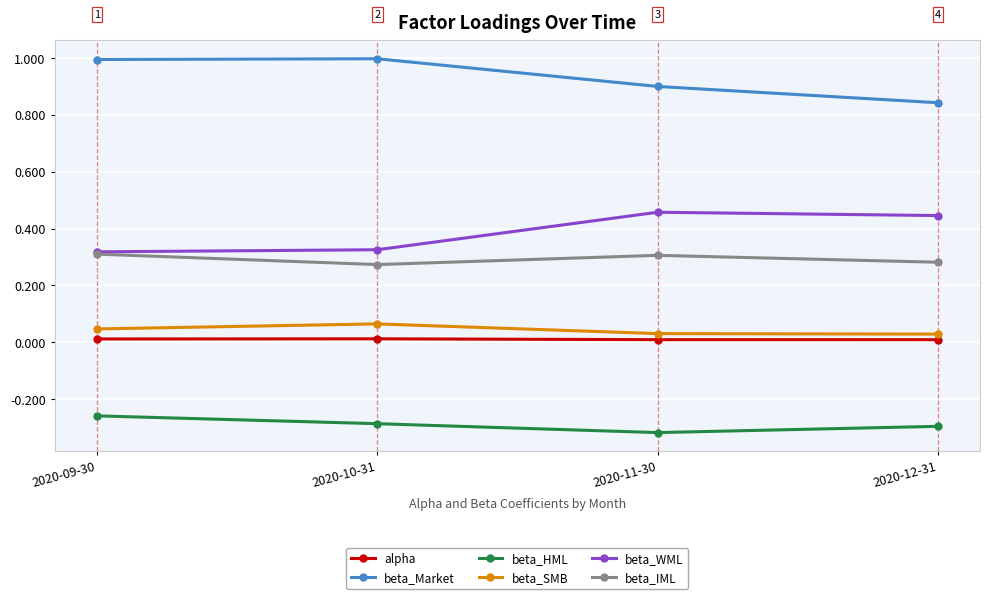

What is the label of the 3rd point from the right?

2020-10-31